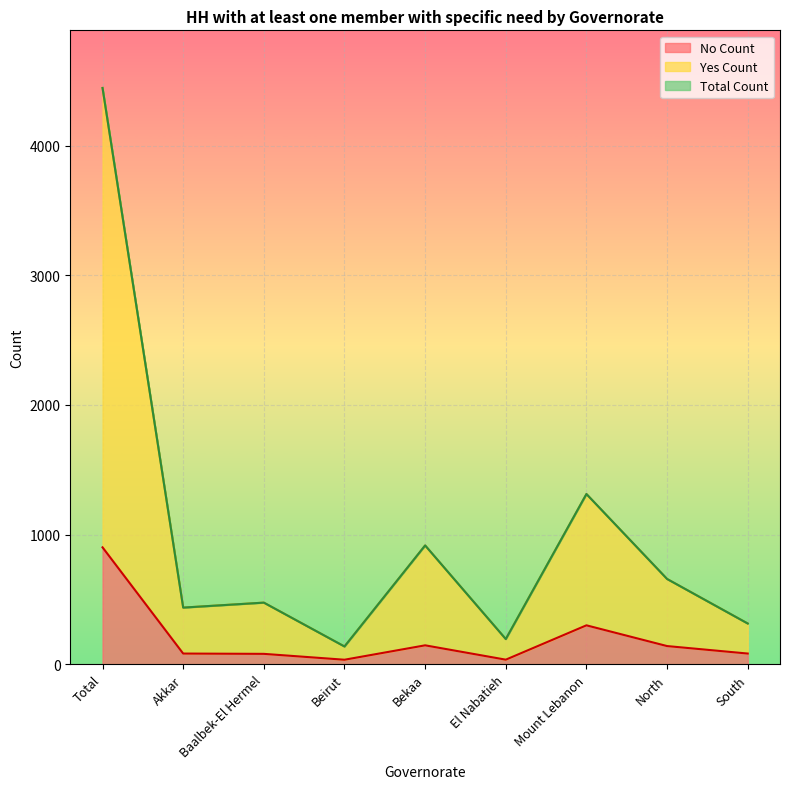

Between Total and Baalbek-El Hermel, which is larger?

Total